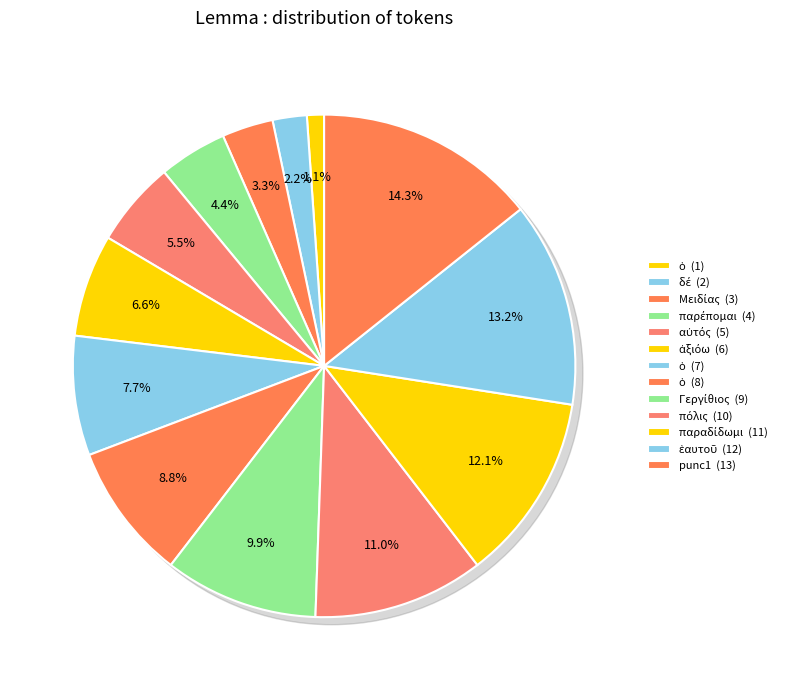

What portion of the pie excludes ὁ?

91.2%